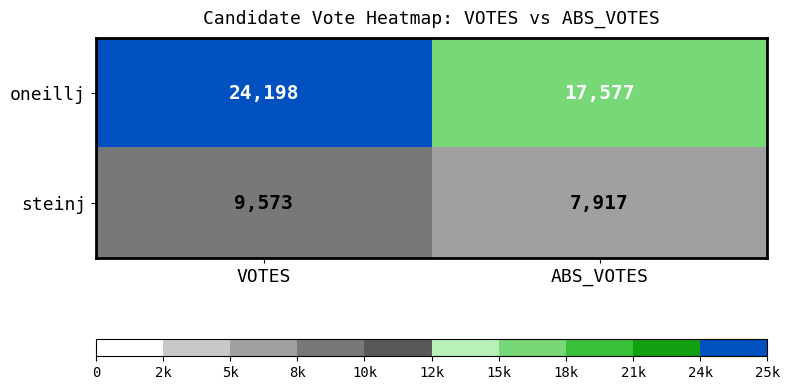

Count the number of data series in this chart.

2